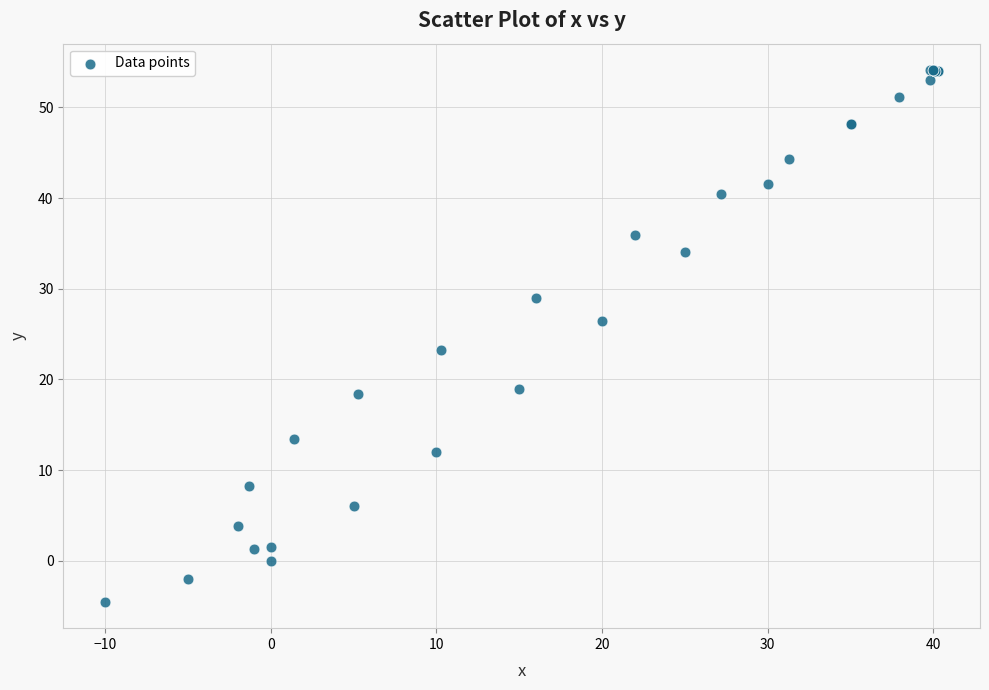

What Y value in the scatter plot is closest to 24?

23.2